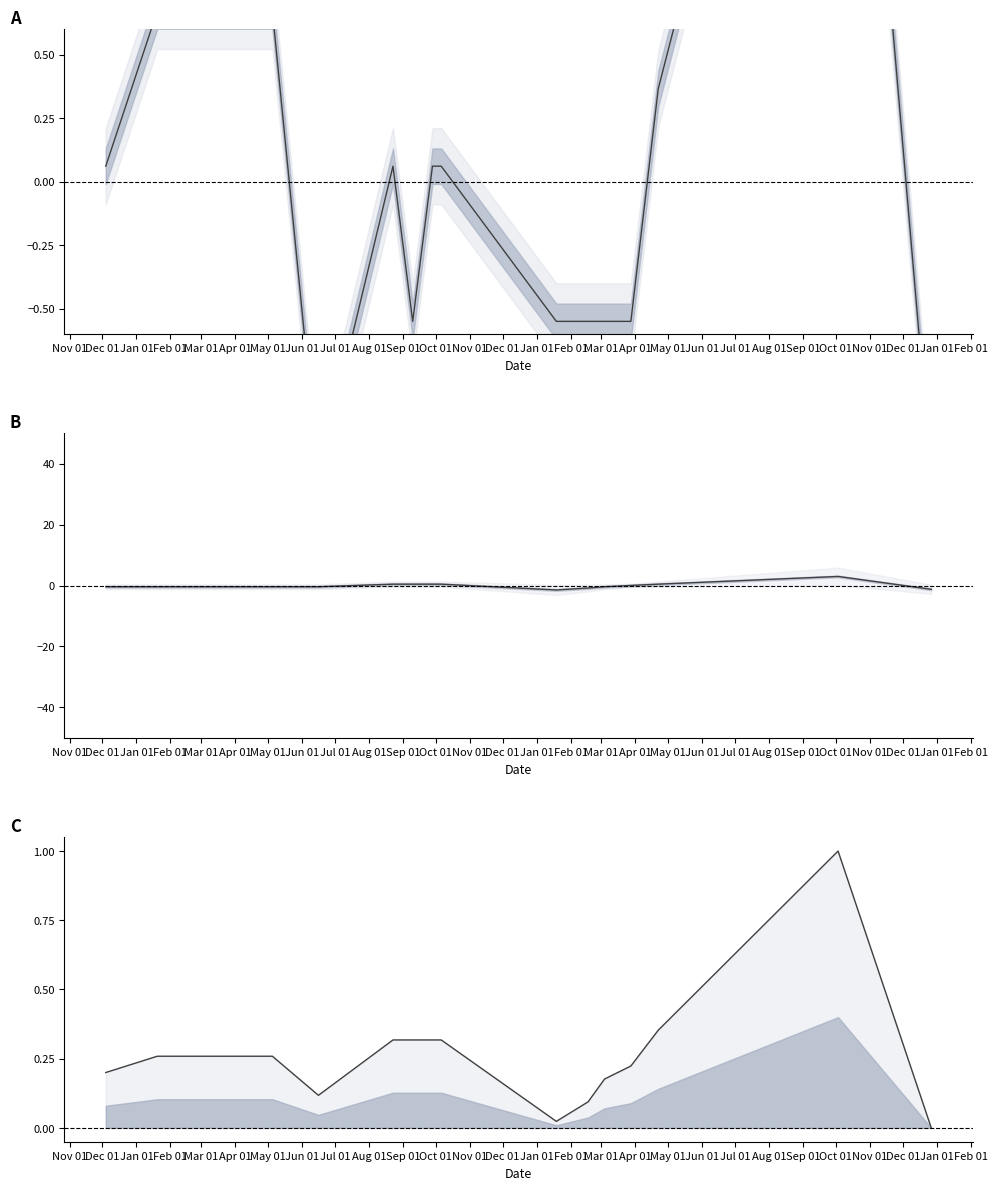

How many positive values does the Precio maximo series have?

7